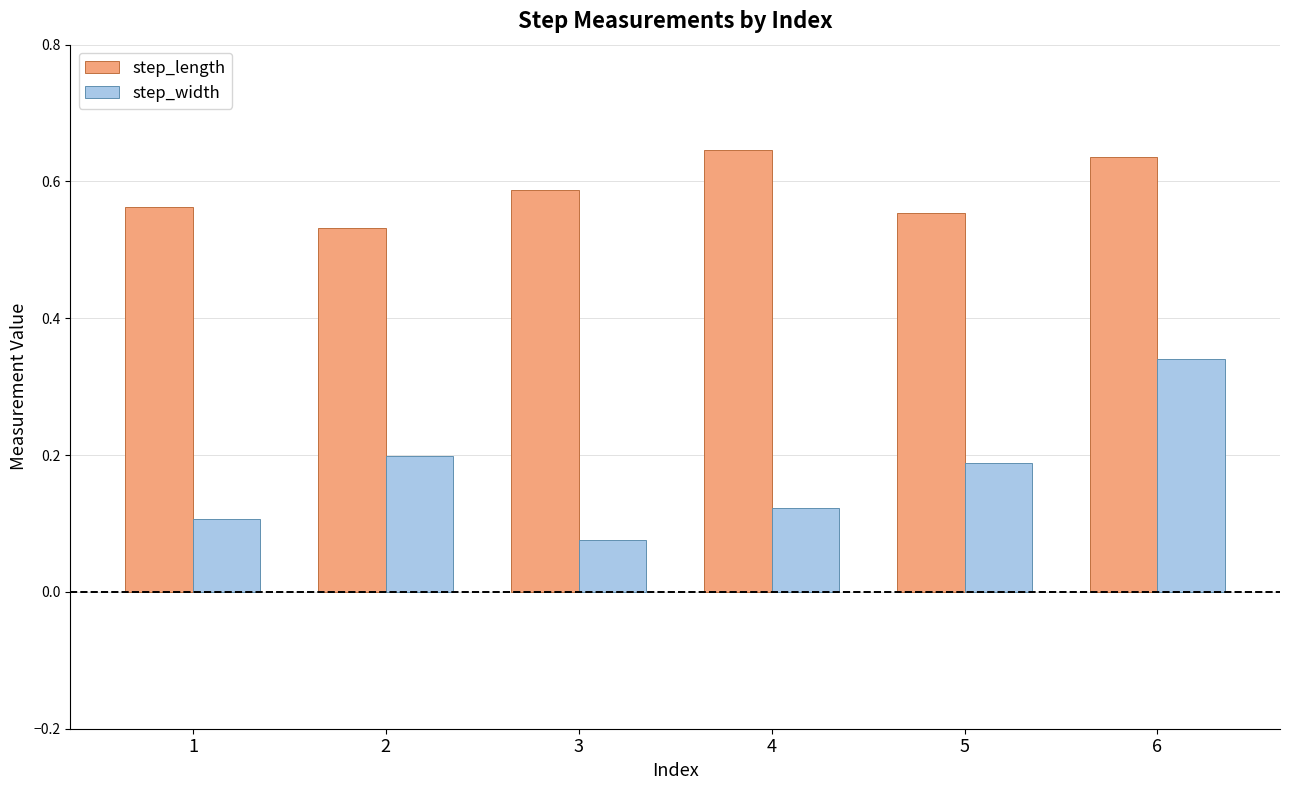

Rank the series by their maximum value, from lowest to highest.

step_width, step_length